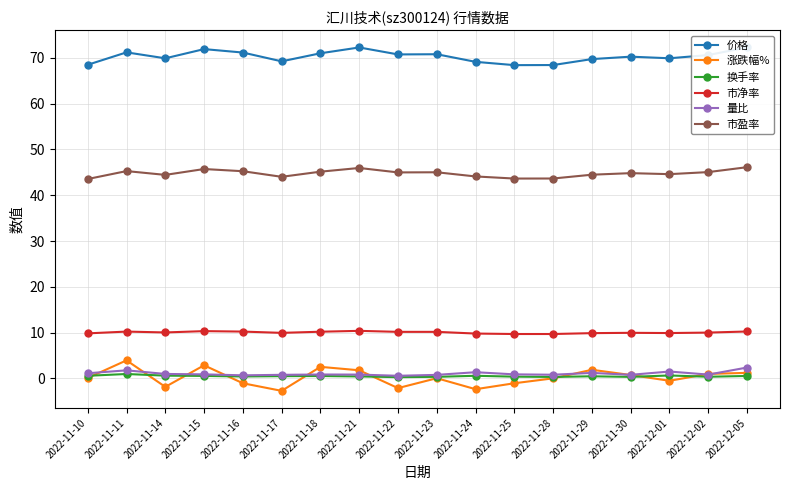

The 价格 series shows 102.1 at 2022-11-10. True or false?

False